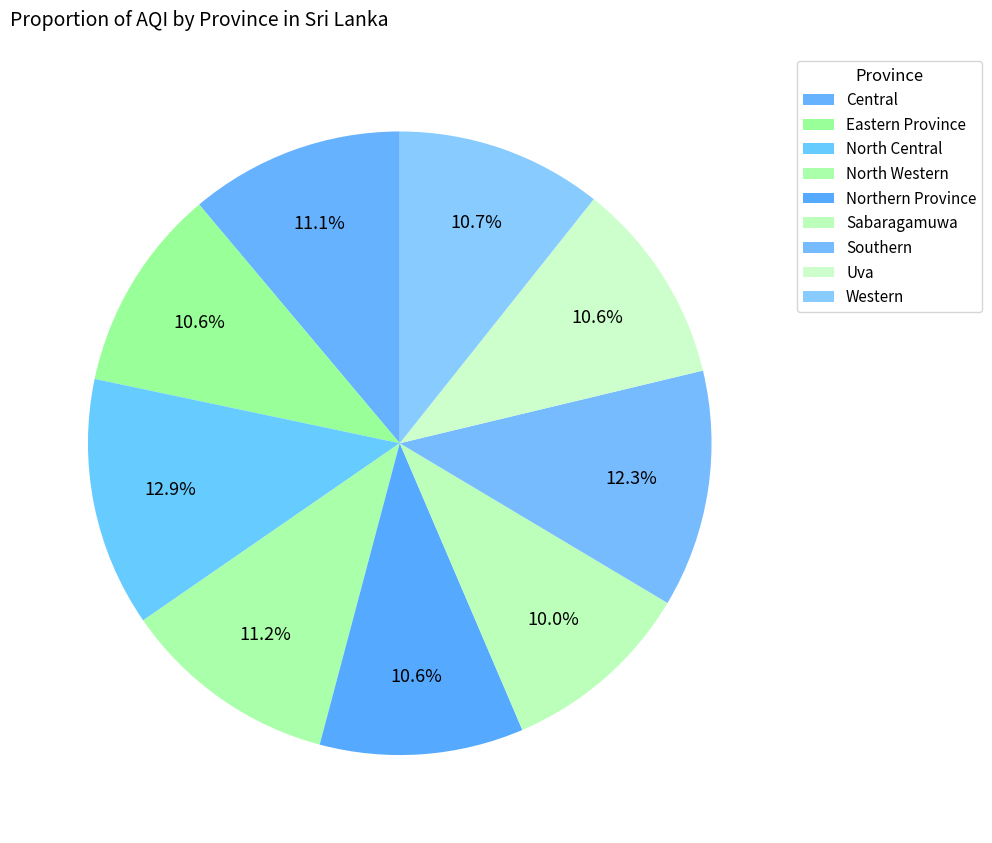

Is there a majority slice in this chart?

No